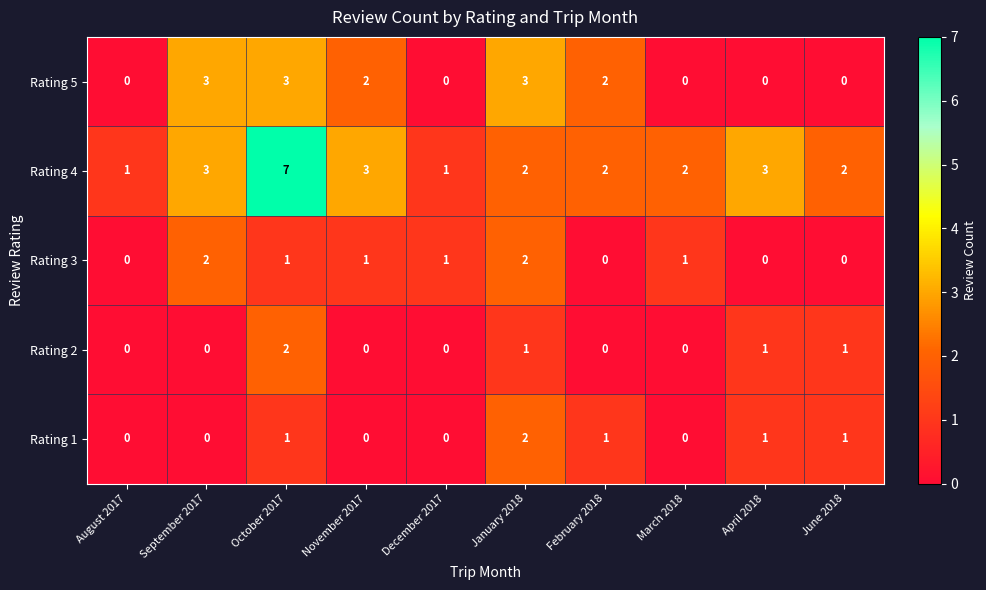

What is the difference between the highest and lowest values at September 2017?

3